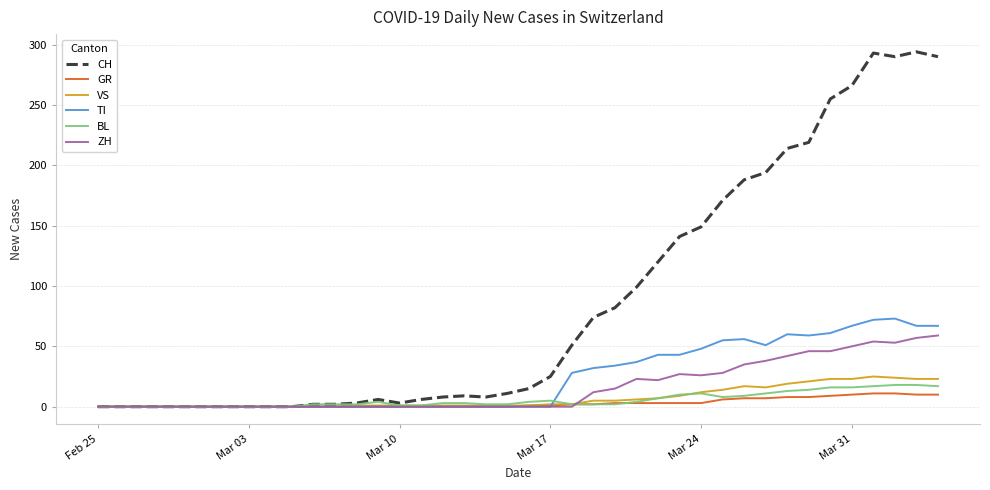

Rank the series by their maximum value, from highest to lowest.

CH, TI, ZH, VS, BL, GR